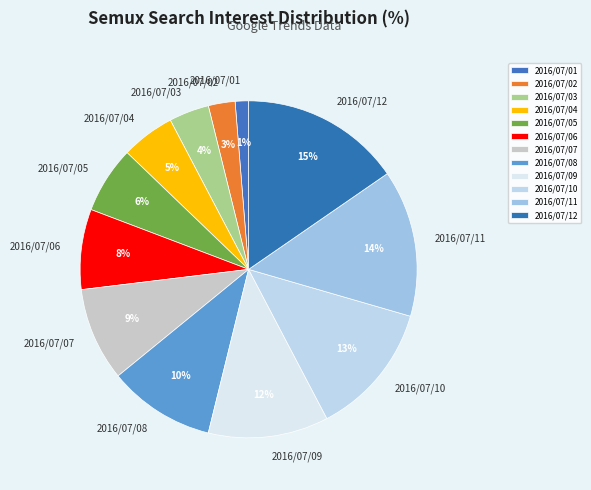

Rank the categories by value from highest to lowest.

2016/07/12, 2016/07/11, 2016/07/10, 2016/07/09, 2016/07/08, 2016/07/07, 2016/07/06, 2016/07/05, 2016/07/04, 2016/07/03, 2016/07/02, 2016/07/01